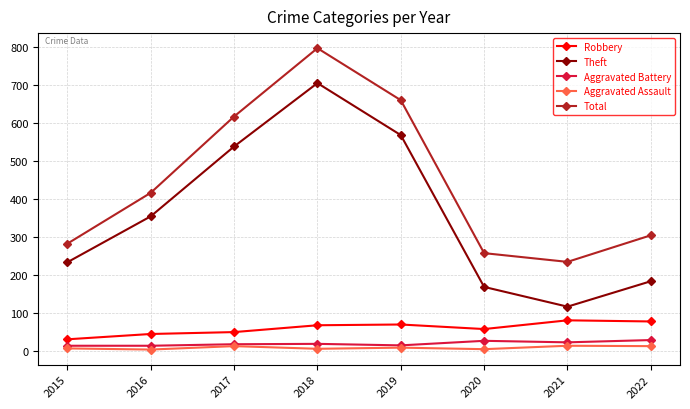

True or false: Robbery and Theft intersect in this chart.

False